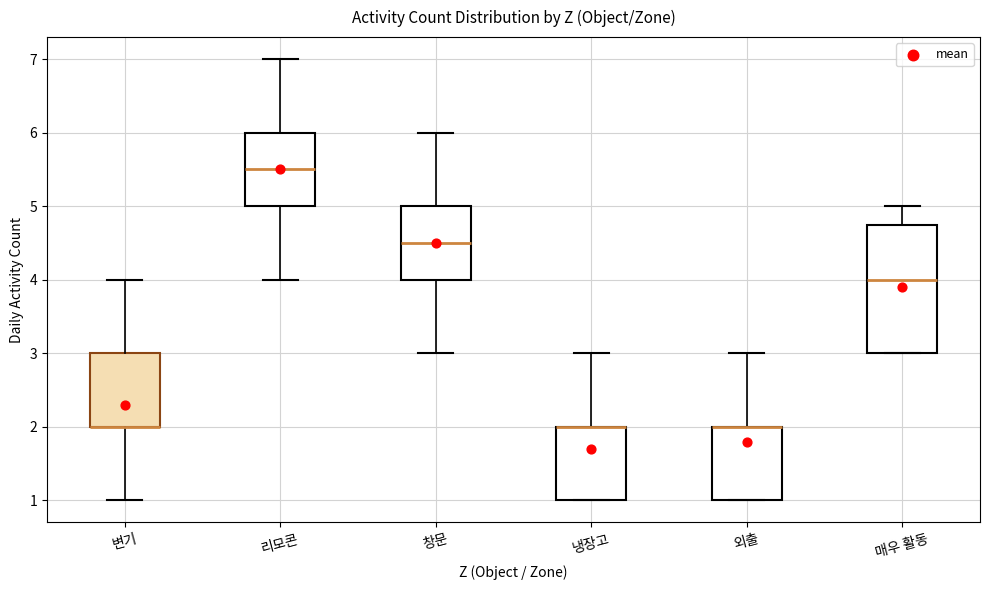

Reading left to right, transcribe this box plot: for each box, give where its median line is, the range the box spans, and where its two whiskers end, as read against the y-axis. The values are not printed on the chart, so give them approximately, as read against the axis.

변기: median 2.0 (drawn on the box's lower edge), box 2.0 to 3.0, whiskers 1.0 to 4.0
리모콘: median 5.5, box 5.0 to 6.0, whiskers 4.0 to 7.0
창문: median 4.5, box 4.0 to 5.0, whiskers 3.0 to 6.0
냉장고: median 2.0 (drawn on the box's upper edge), box 1.0 to 2.0, whiskers 1.0 to 3.0
외출: median 2.0 (drawn on the box's upper edge), box 1.0 to 2.0, whiskers 1.0 to 3.0
매우 활동: median 4.0, box 3.0 to 4.8, whiskers 3.0 to 5.0